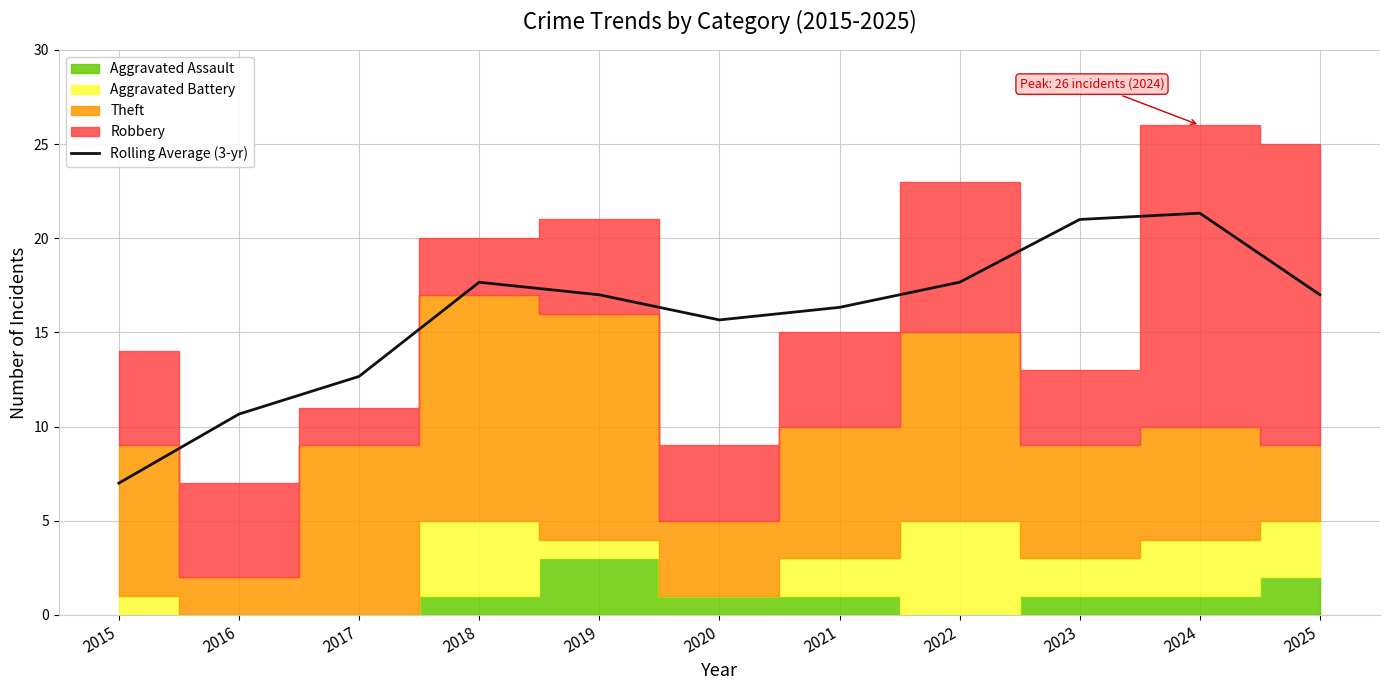

The Rolling Average (3-yr) series shows 7.0 at 2015. True or false?

True